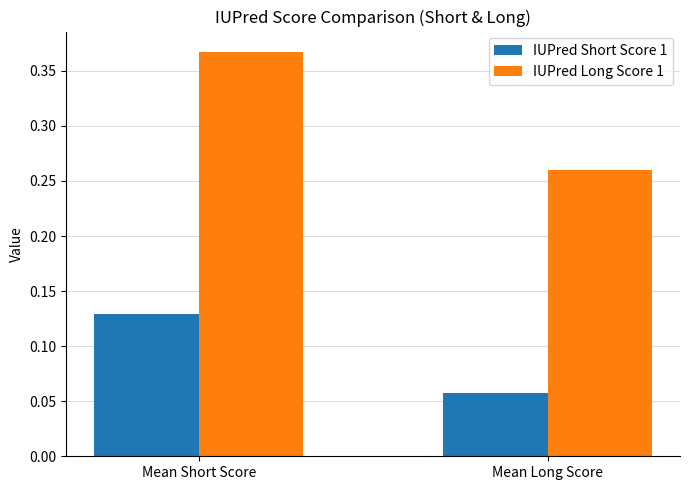

Is it true that IUPred Long Score 1 equals 0.6 at Mean Short Score?

False